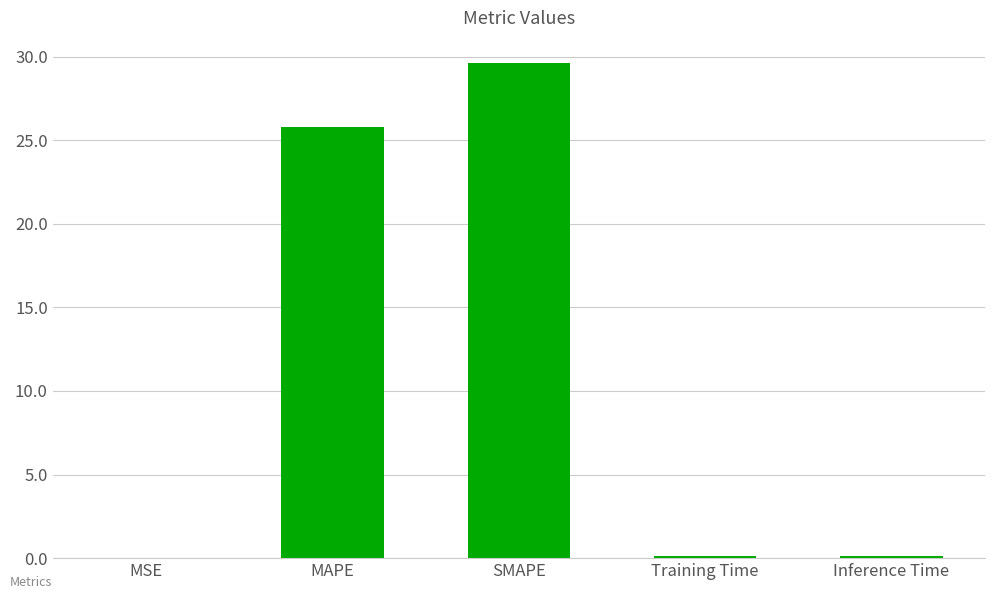

What is the change in value from MAPE to Inference Time?

-25.7